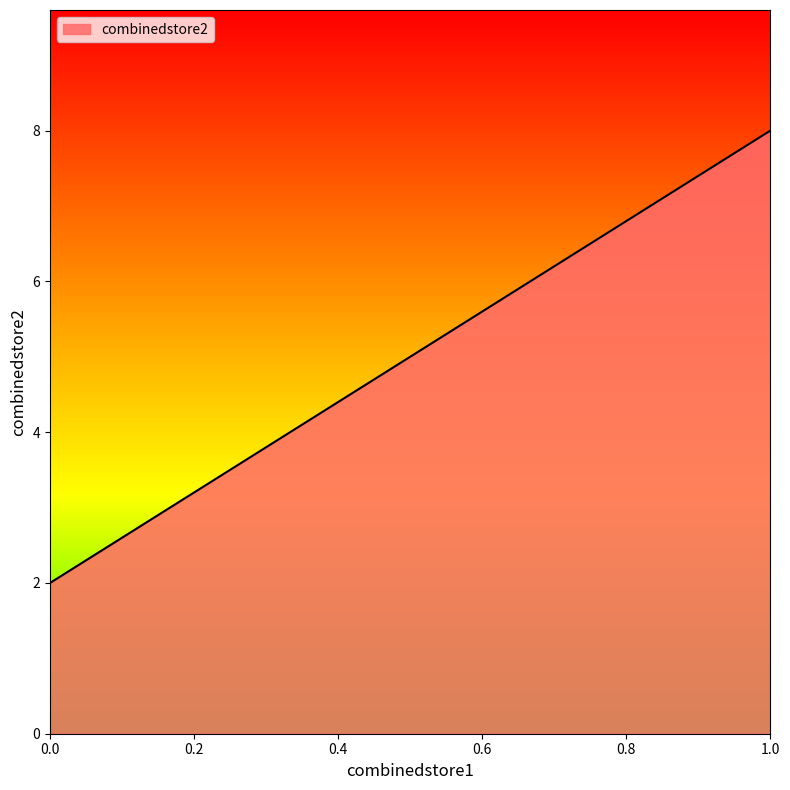

Count the number of categories in the chart.

4